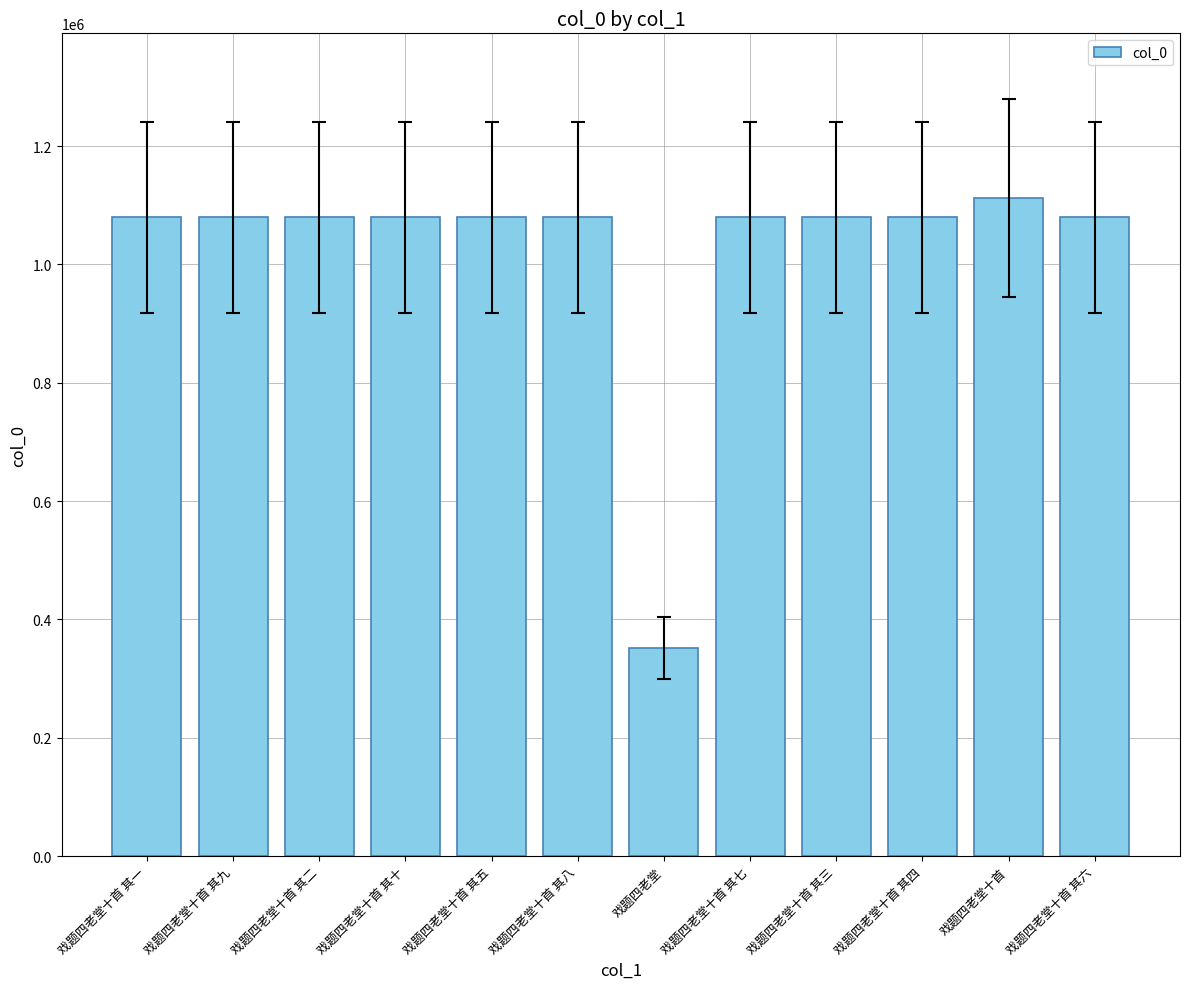

Approximately how many times larger is the value at 戏题四老堂十首 其四 compared to 戏题四老堂十首 其十?

1.0